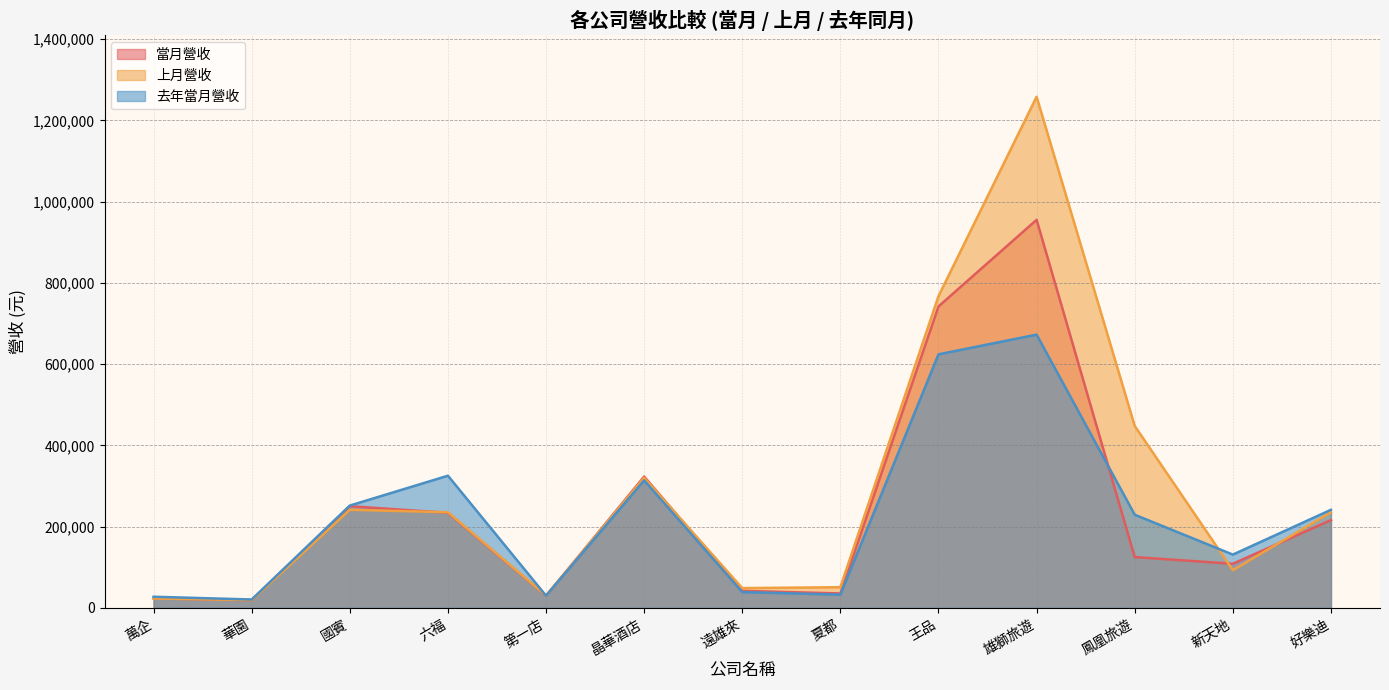

Which series ends up on top after the final intersection of 去年當月營收 and 上月營收?

去年當月營收